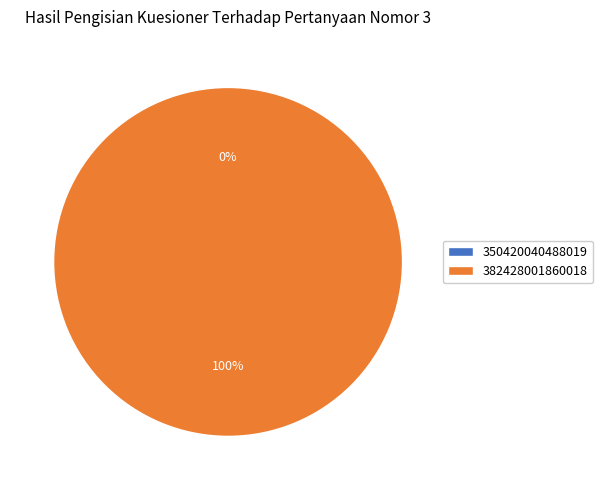

How many slices are in this pie chart?

2